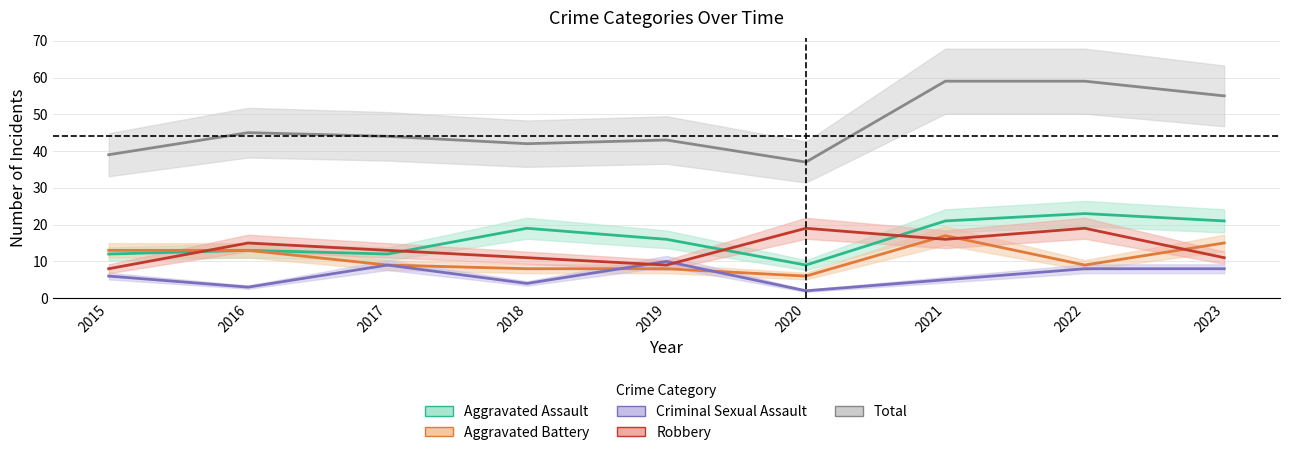

Between which two adjacent categories do Aggravated Battery and Criminal Sexual Assault first intersect?

2018 and 2019